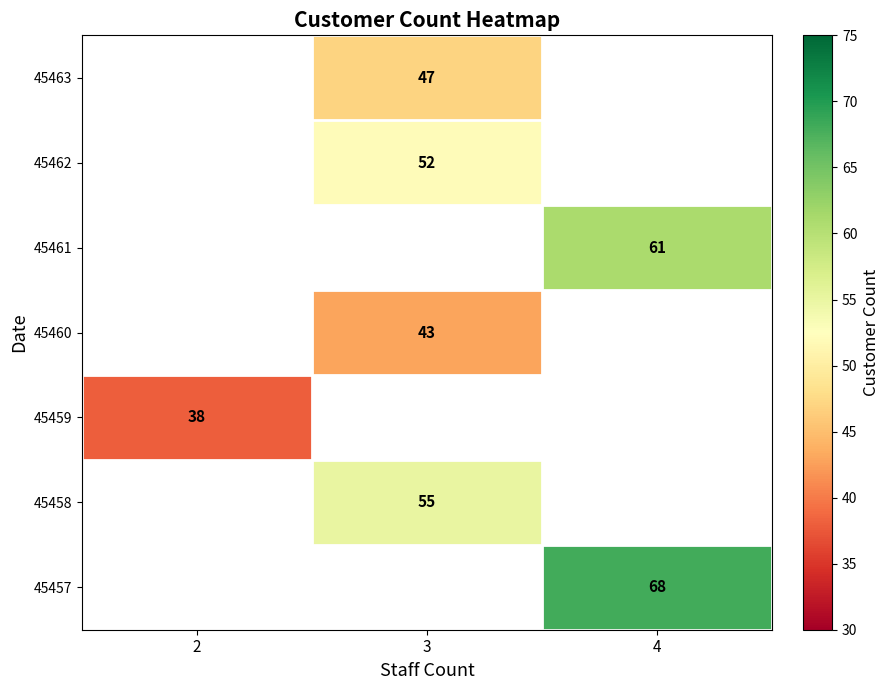

What is the greatest value displayed?

68.0